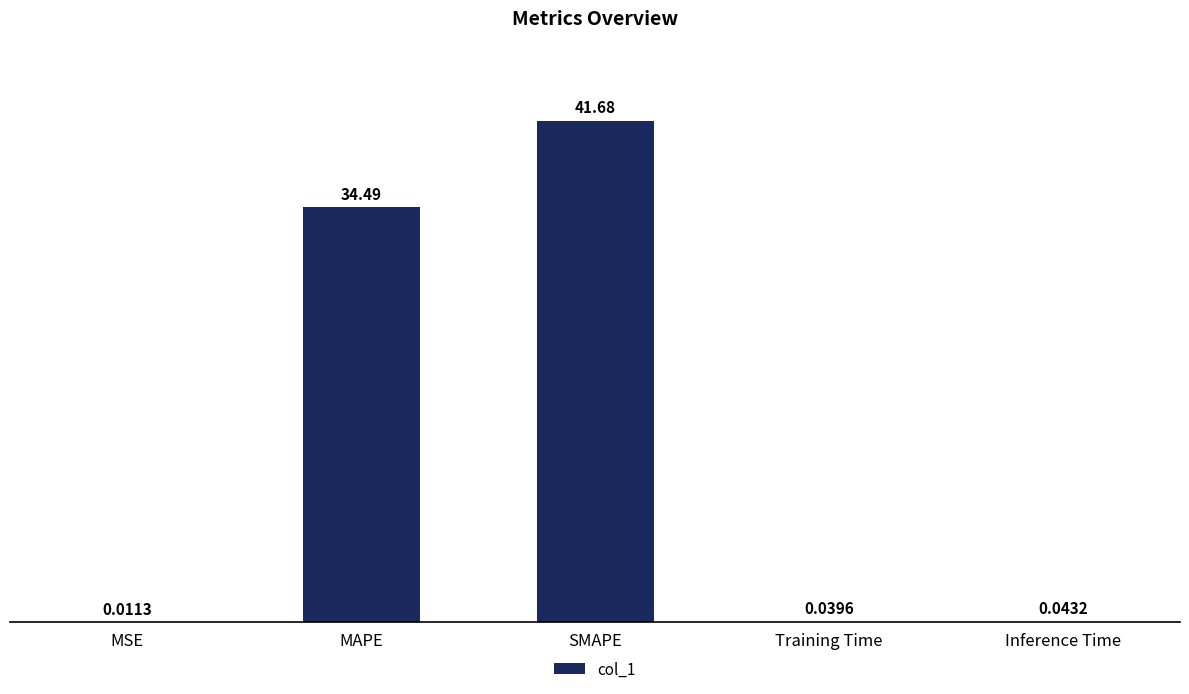

Where is the data nearest to the value 20?

MAPE